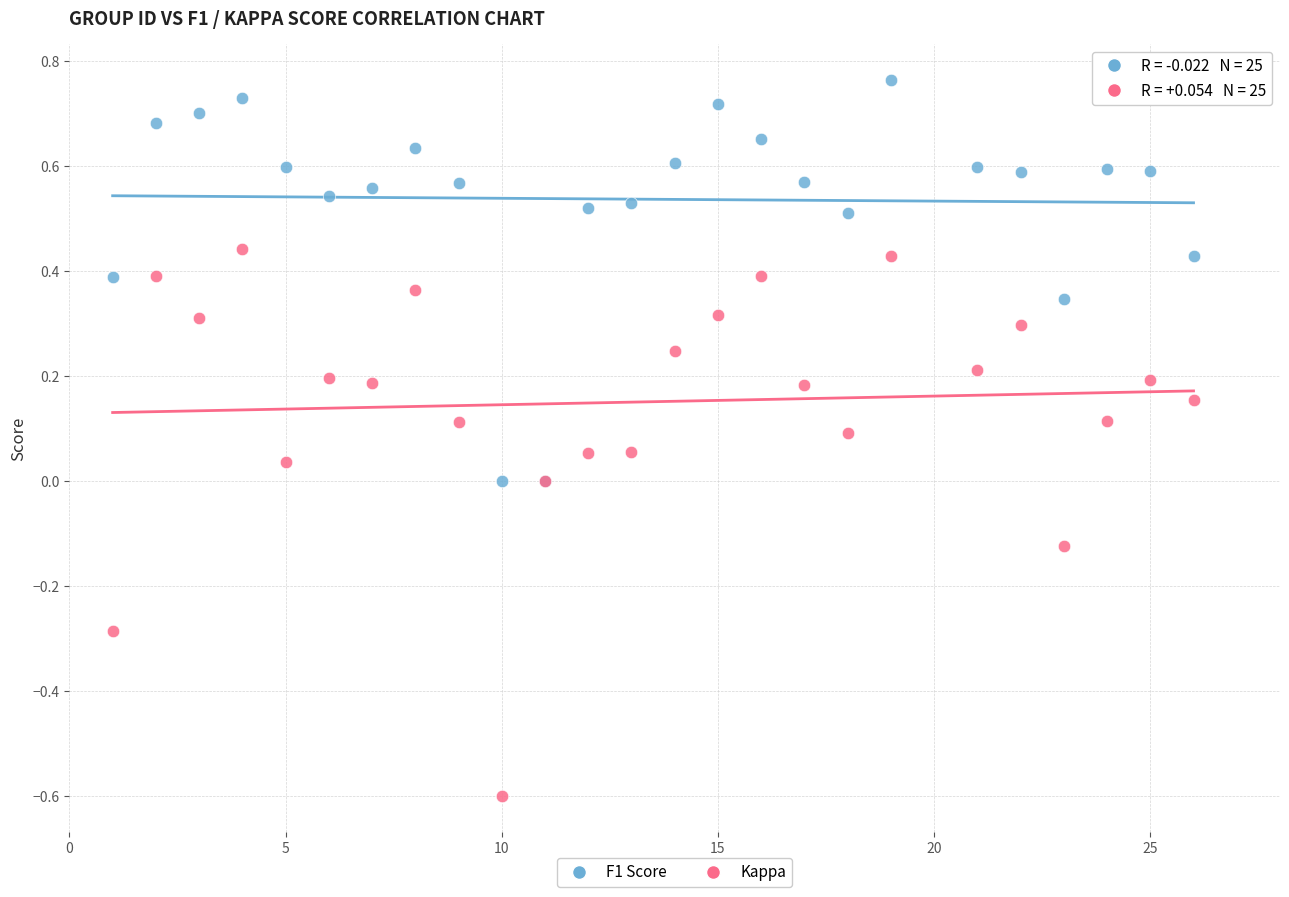

What is the X range (max minus min) for the scatter plot?

25.0